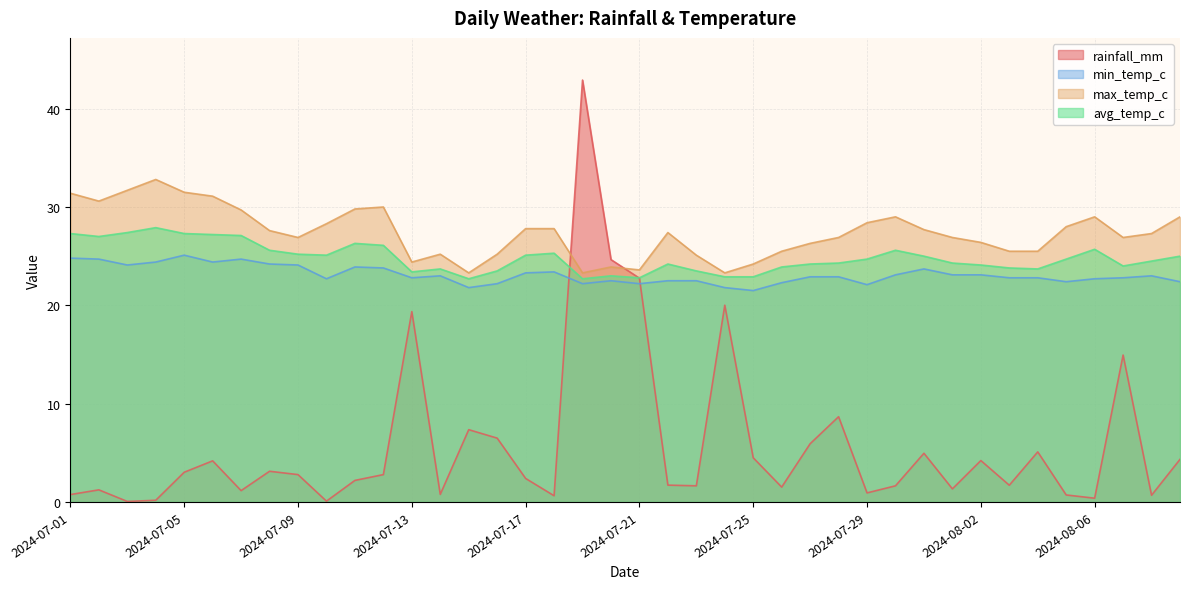

True or false: rainfall_mm has more than 1 interior local peaks.

True